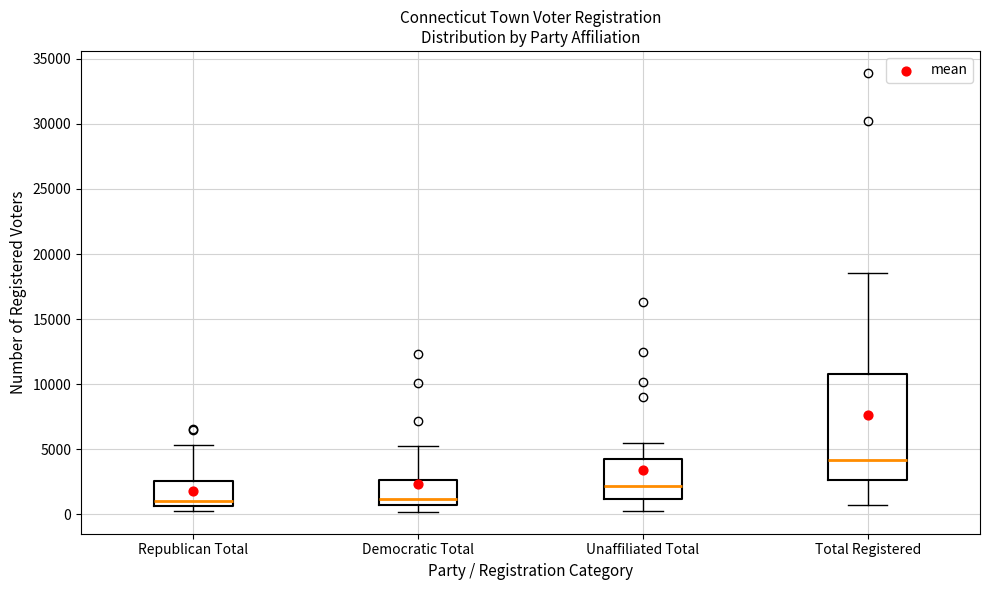

Which box is the tallest, from its lower edge to its upper edge?

Total Registered